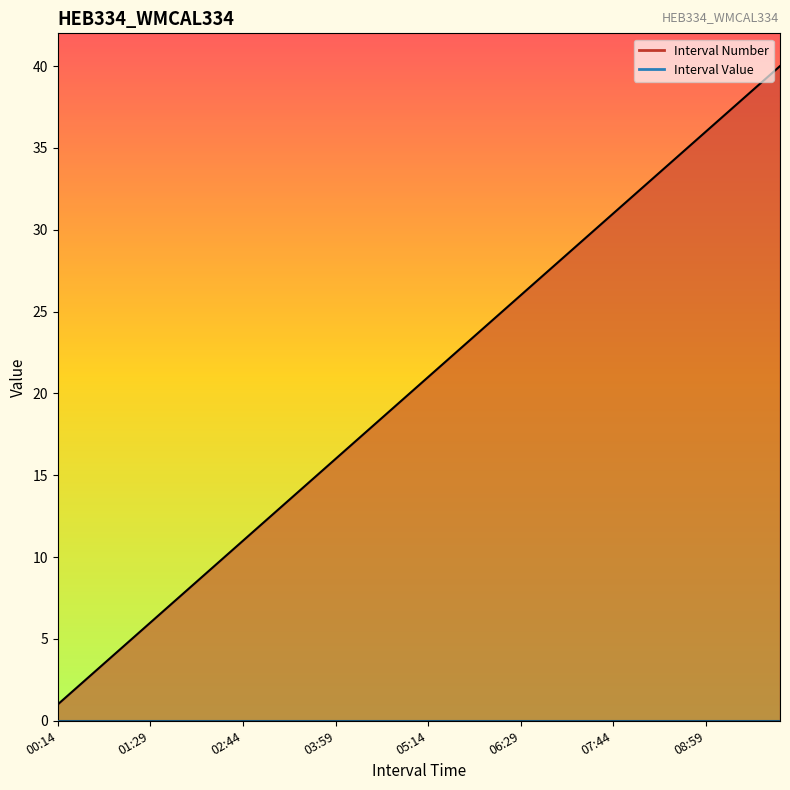

What is the label of the 34th point from the right?

2025-06-17 01:44:59